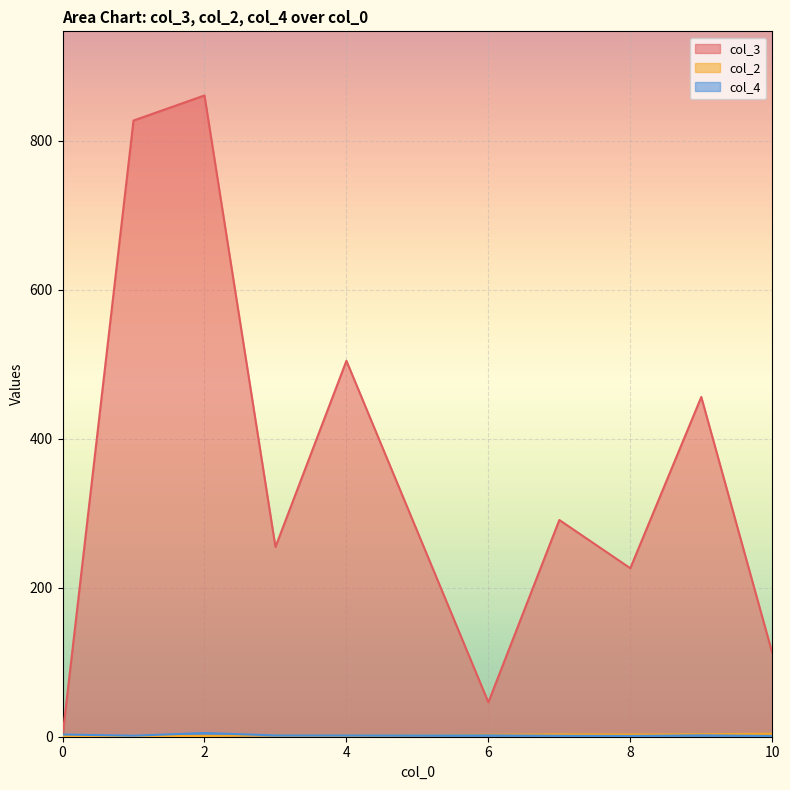

Which series has the largest total across all categories?

col_3